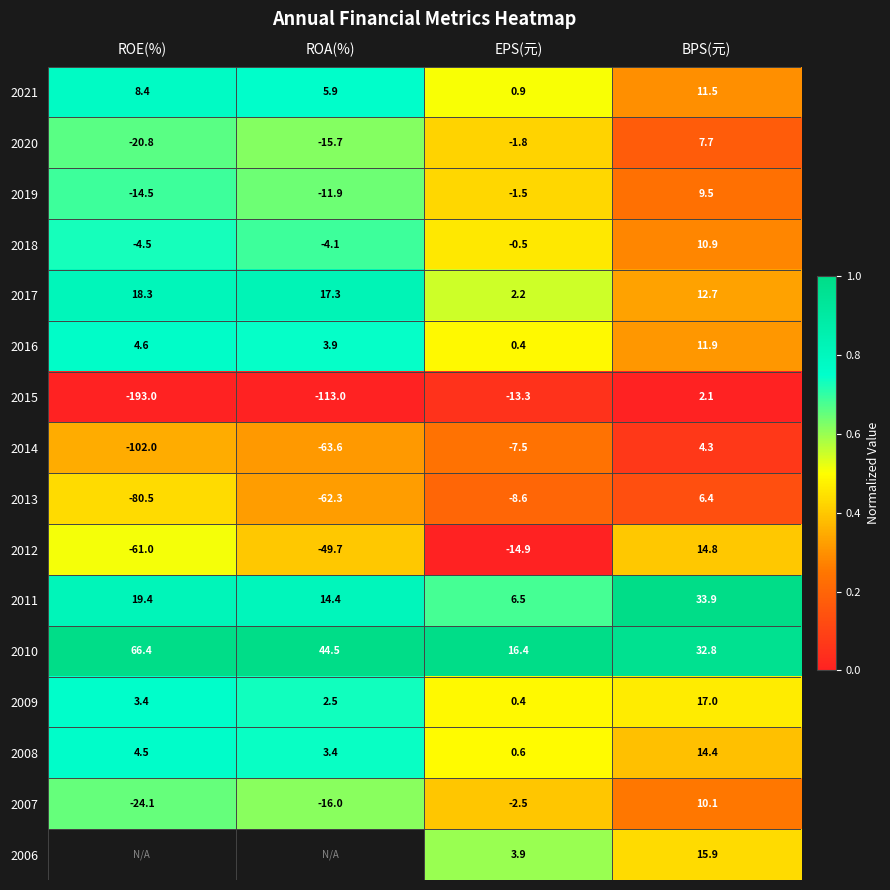

At which label does 2017 first exceed 17?

ROE(%)